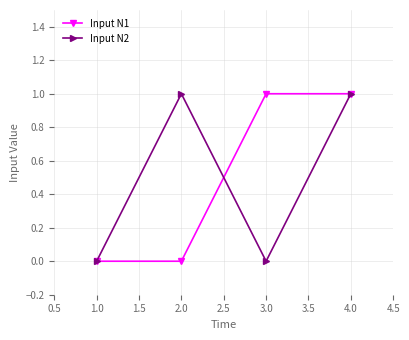

True or false: Input N1 has more than 2 points higher than both neighbors.

False